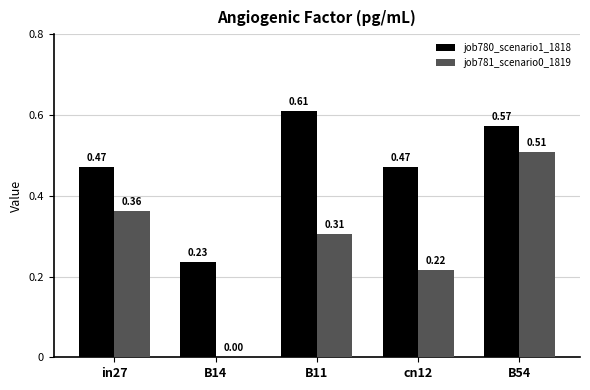

At which category is the sum across all series the highest?

B54